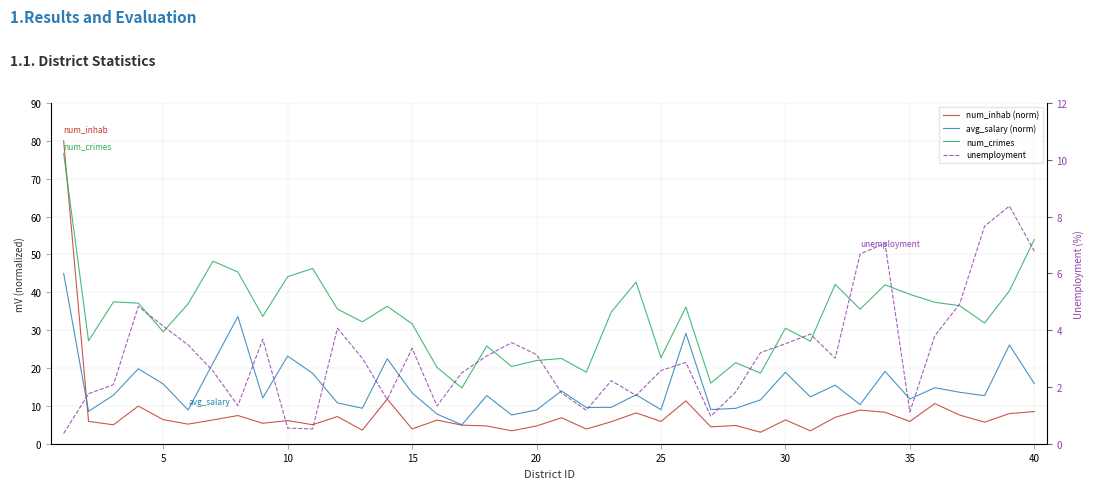

True or false: unemployment has a value of 3.0 at 38.

False